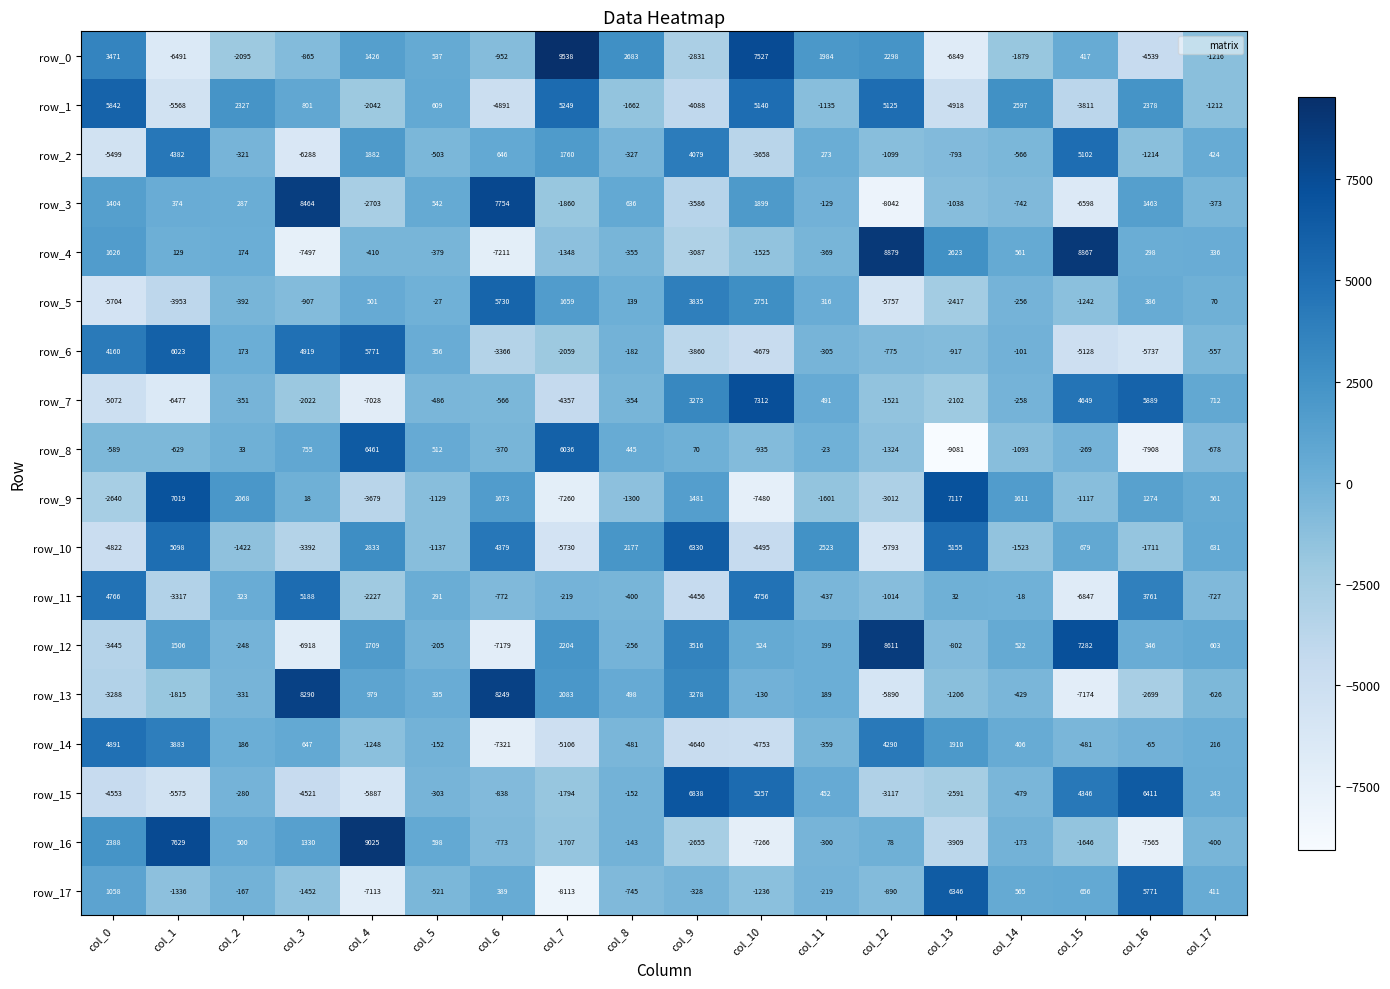

What is the spread (max minus min) of values at col_12?

16921